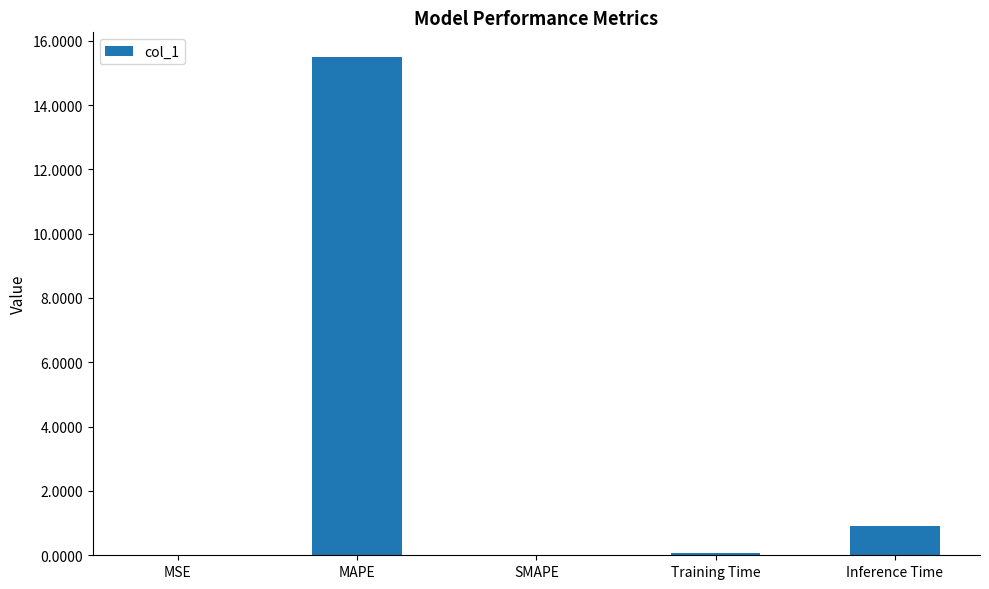

Which has a higher value, MAPE or Inference Time?

MAPE